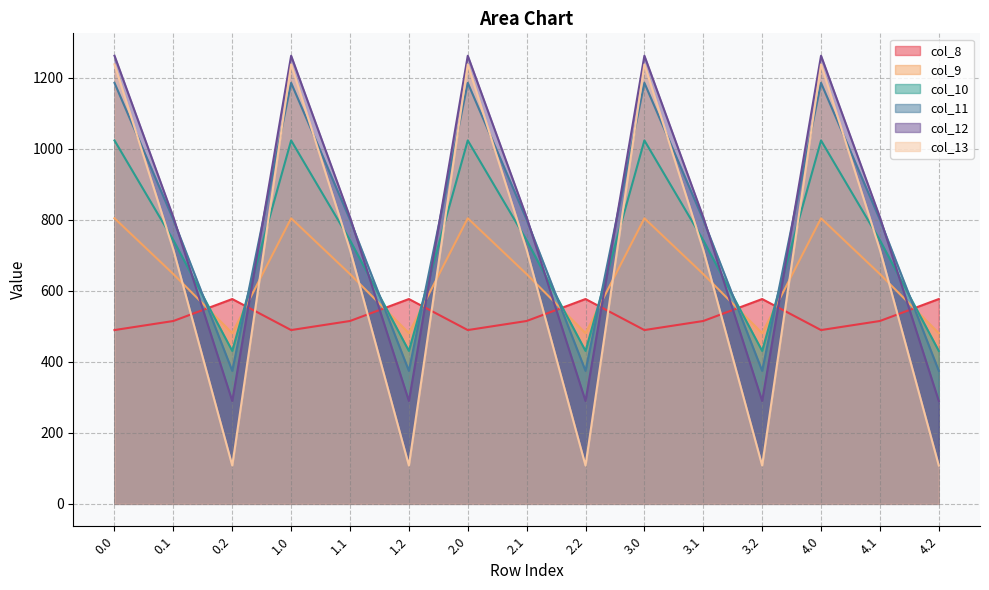

Between 2.2 and 4.1, which series saw the biggest shift?

col_13